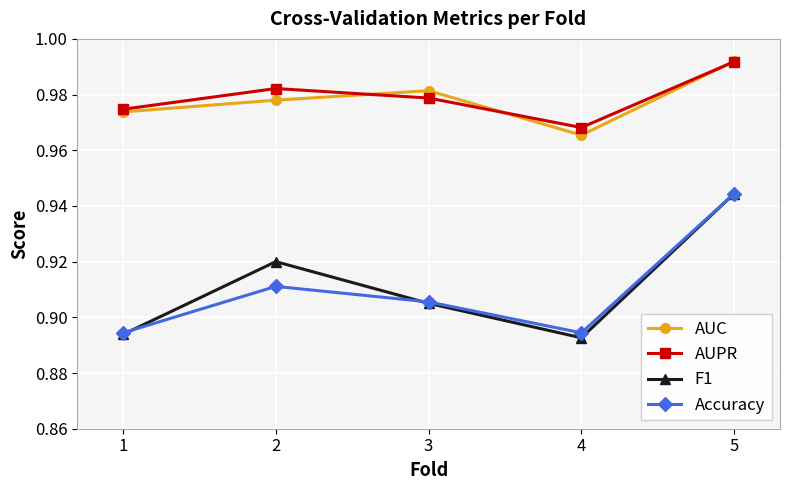

How many categories are shown in the chart?

5